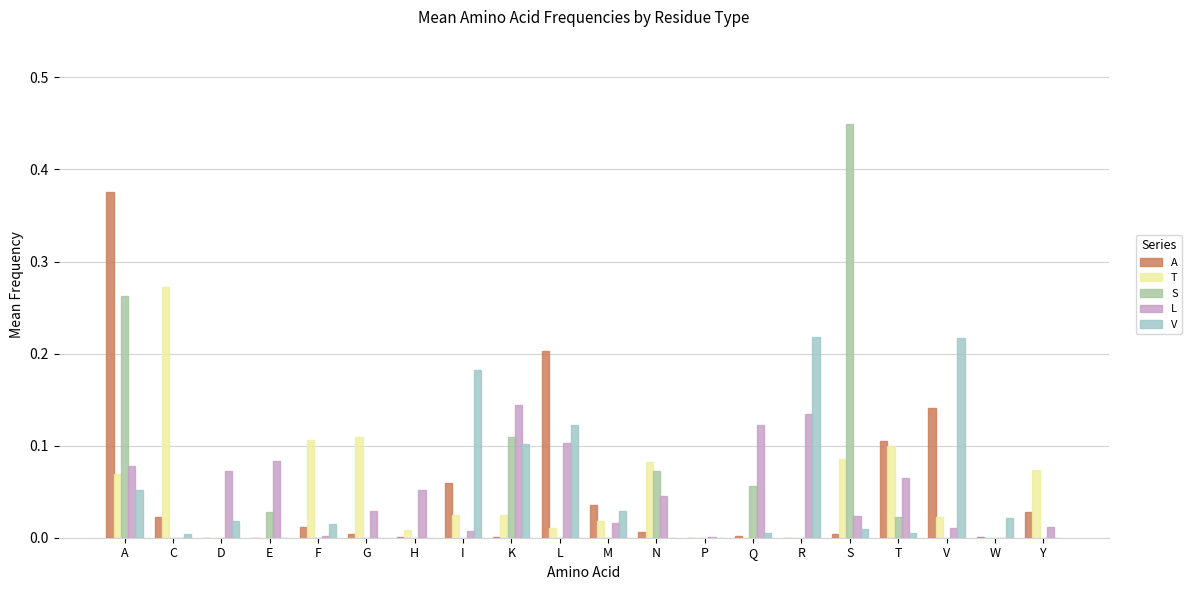

Which label corresponds to the largest value in the chart?

S